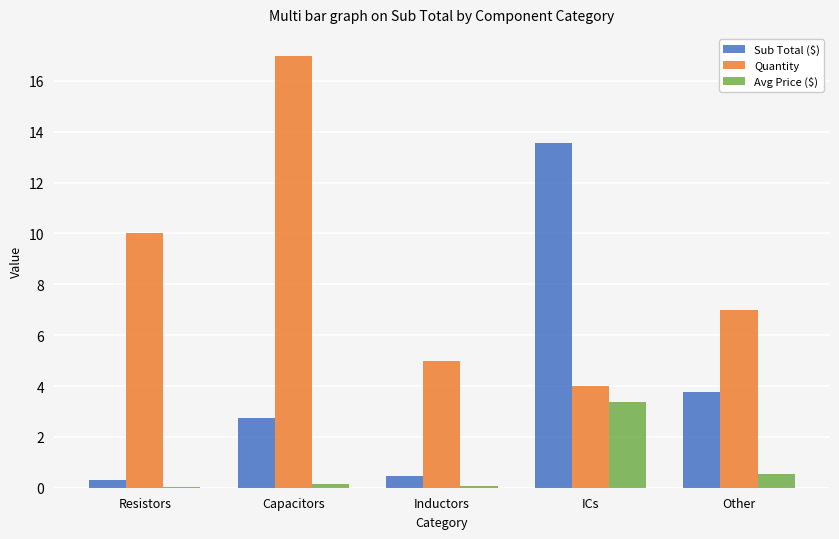

Which category has the highest value in the Quantity series?

Capacitors